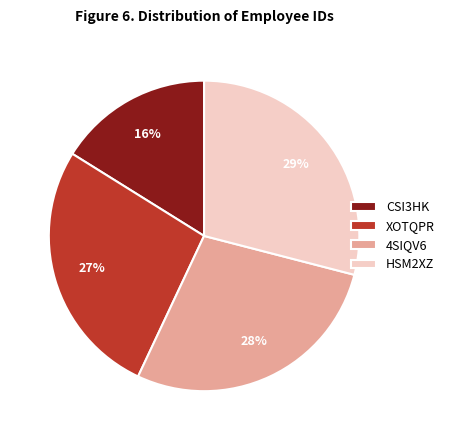

To the nearest percent, what percentage of the pie is XOTQPR?

27%